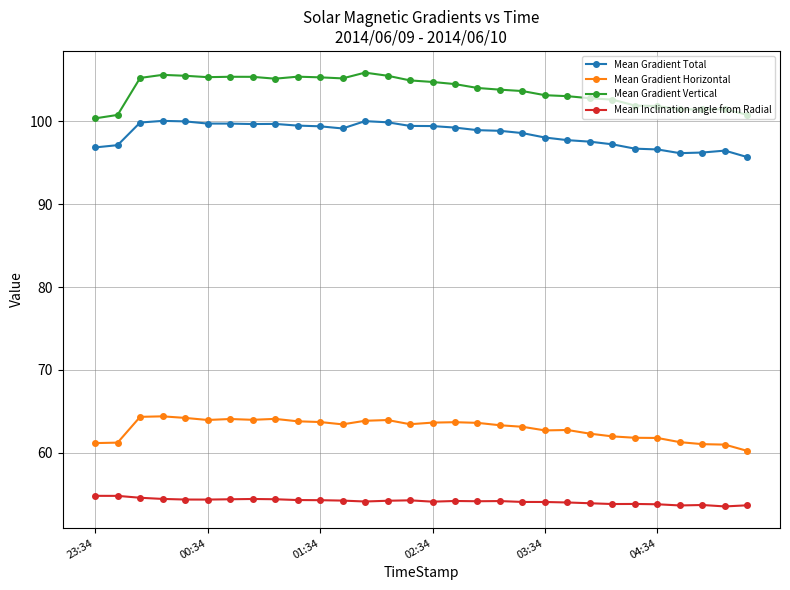

How many data points does each series have?

30